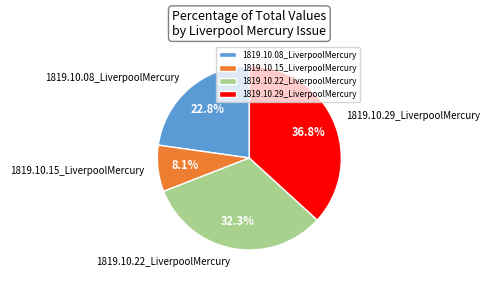

What is the smallest slice in the pie chart?

1819.10.15_LiverpoolMercury